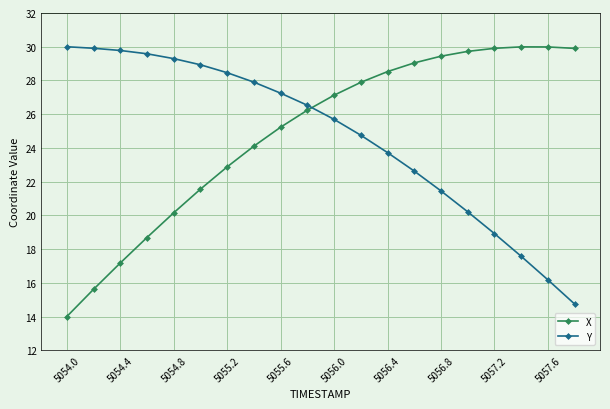

Does the chart have visible grid lines?

Yes